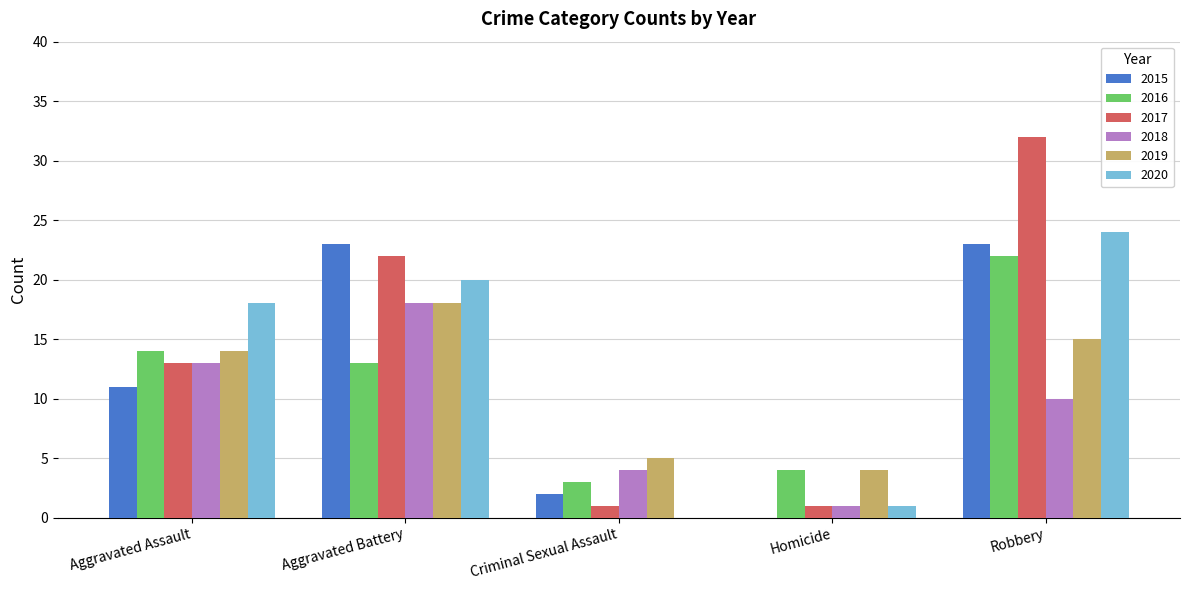

What is the sum of all 2019 values?

56